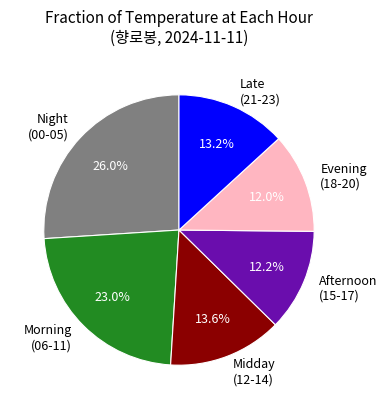

How much of the chart is everything except Late (21-23)?

86.8%